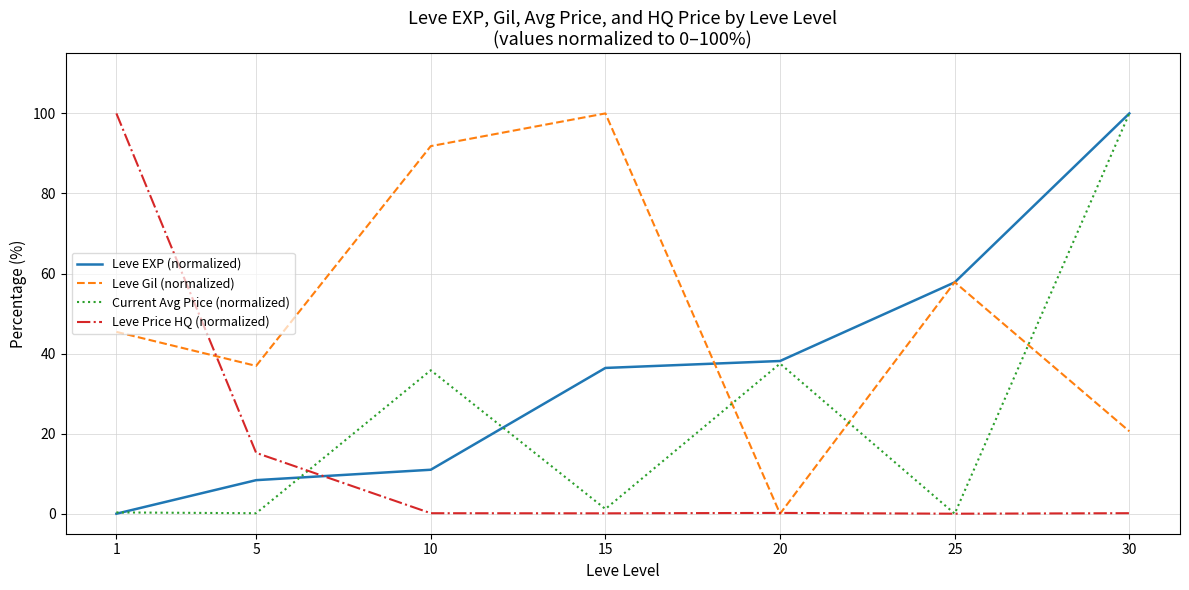

List the series in order of their overall mean, lowest first.

Leve Price HQ (normalized), Current Avg Price (normalized), Leve EXP (normalized), Leve Gil (normalized)